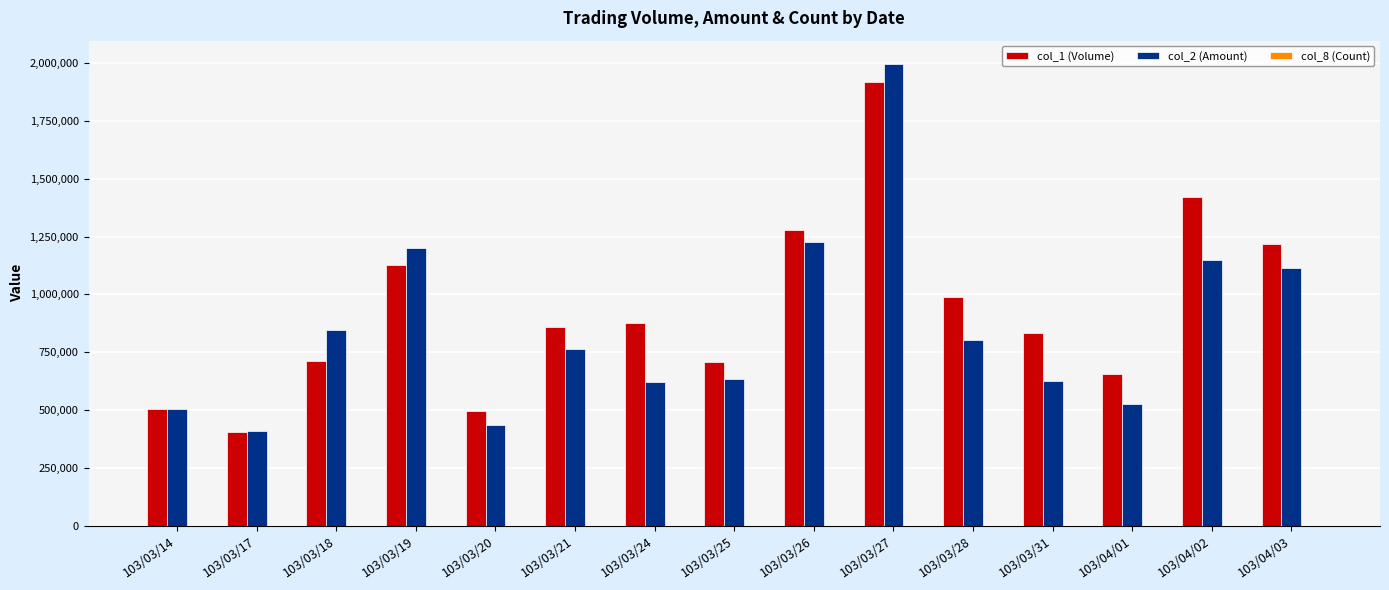

Are the bars horizontal?

No